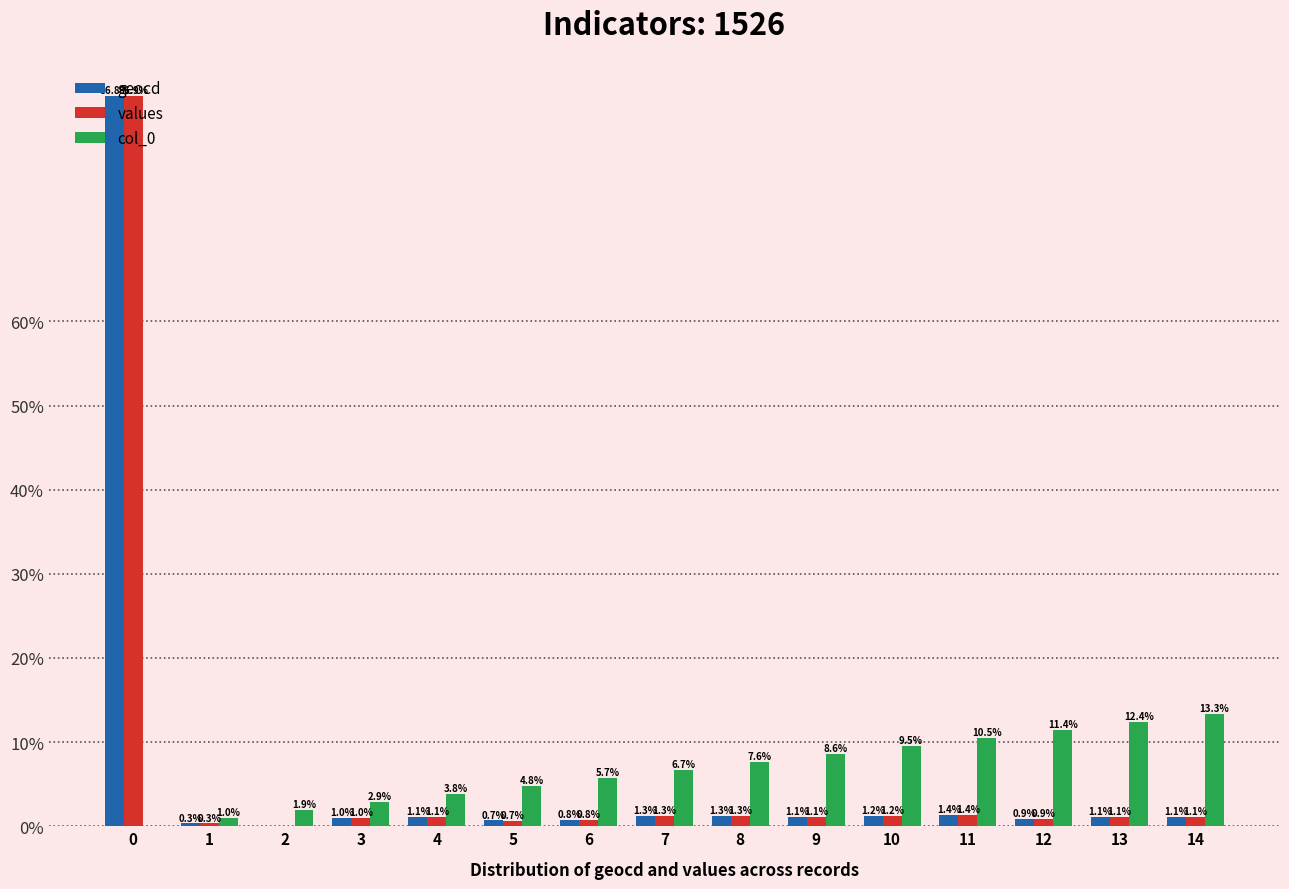

How many values in the values series exceed 1?

9